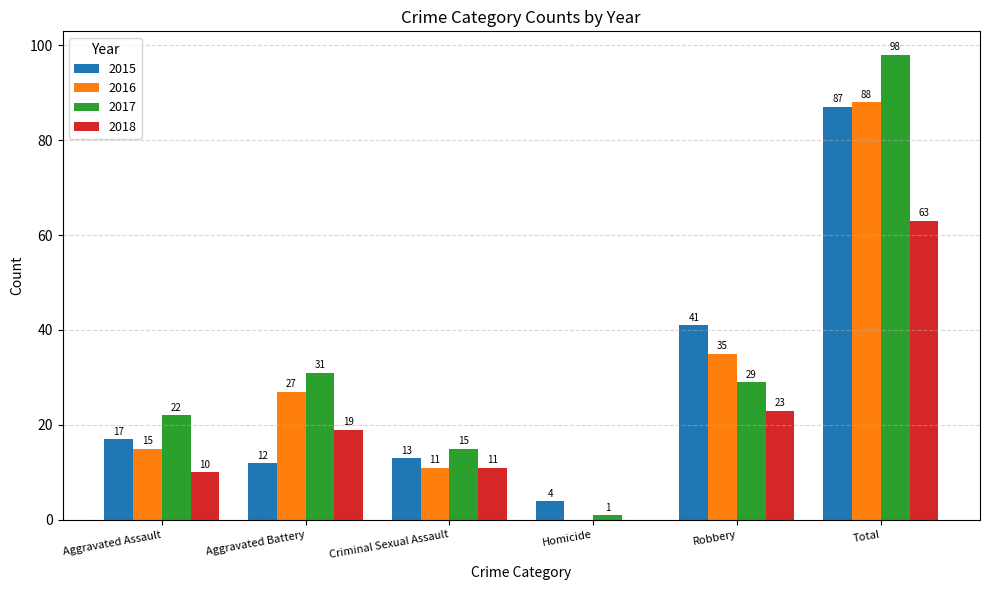

What is the sum of the 2016 values at Robbery and Aggravated Assault?

50